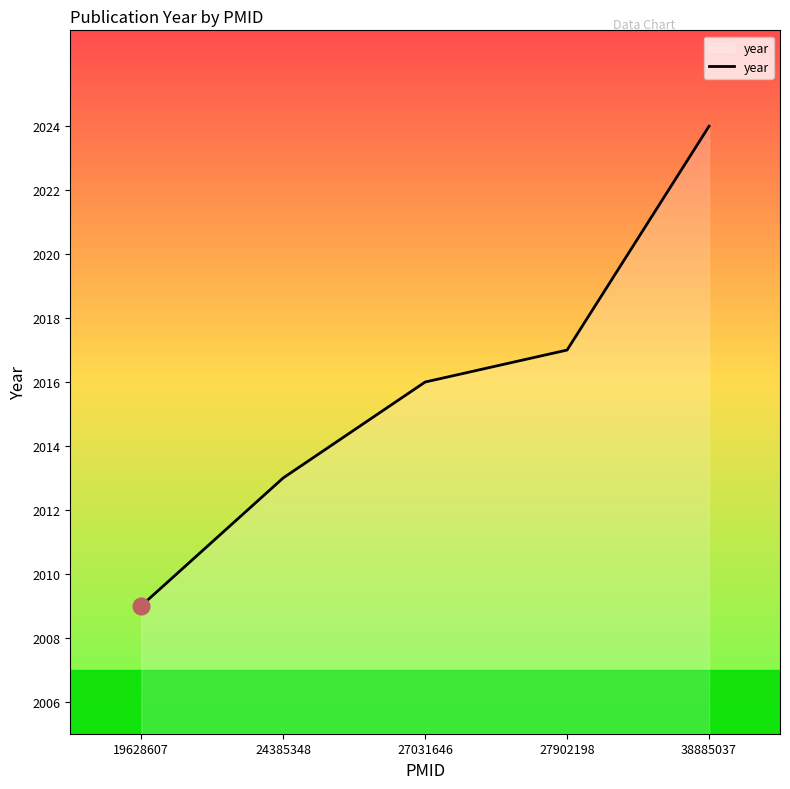

Which label corresponds to the smallest value in the chart?

19628607